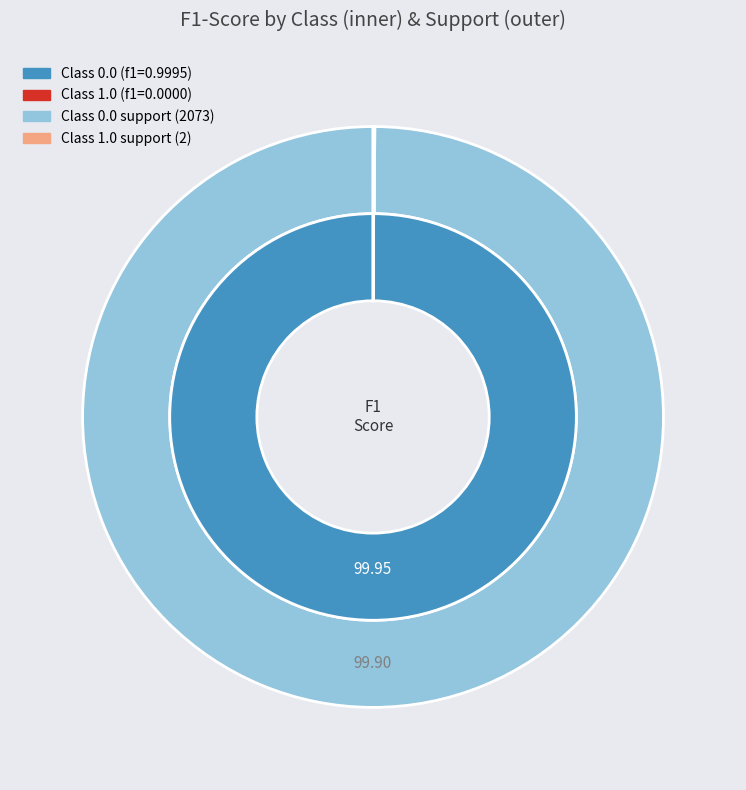

Is there any slice that represents more than half of the pie?

Yes